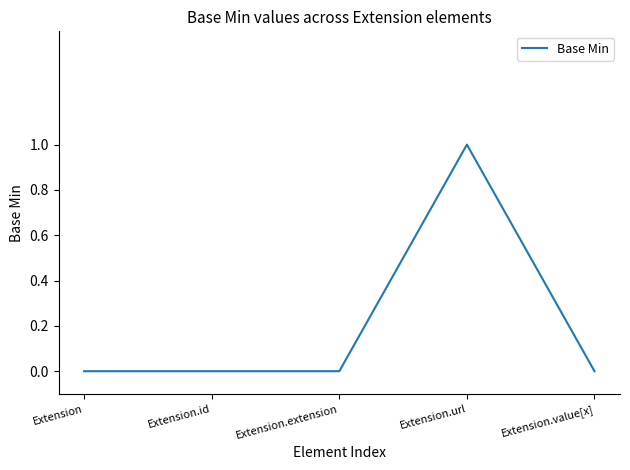

The chart shows a value of 1 at Extension.url. True or false?

True